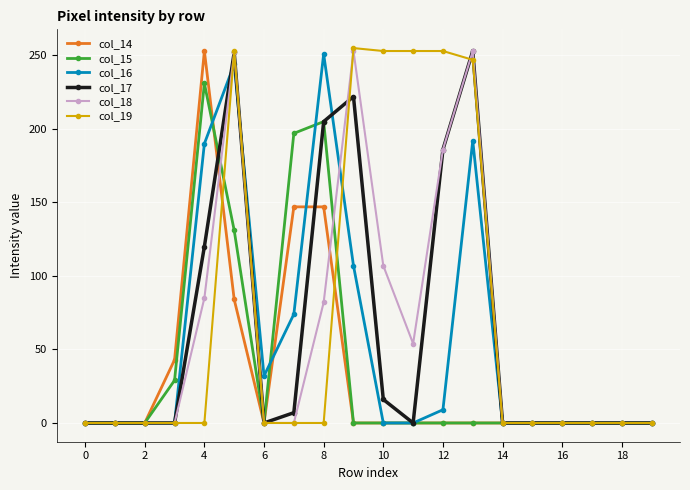

What is the greatest value displayed?

255